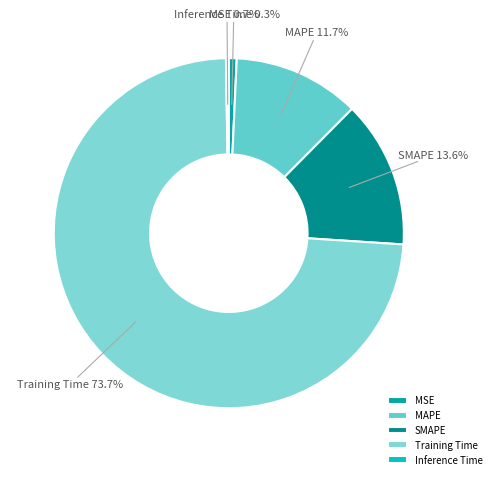

To the nearest percent, what portion does SMAPE represent?

14%